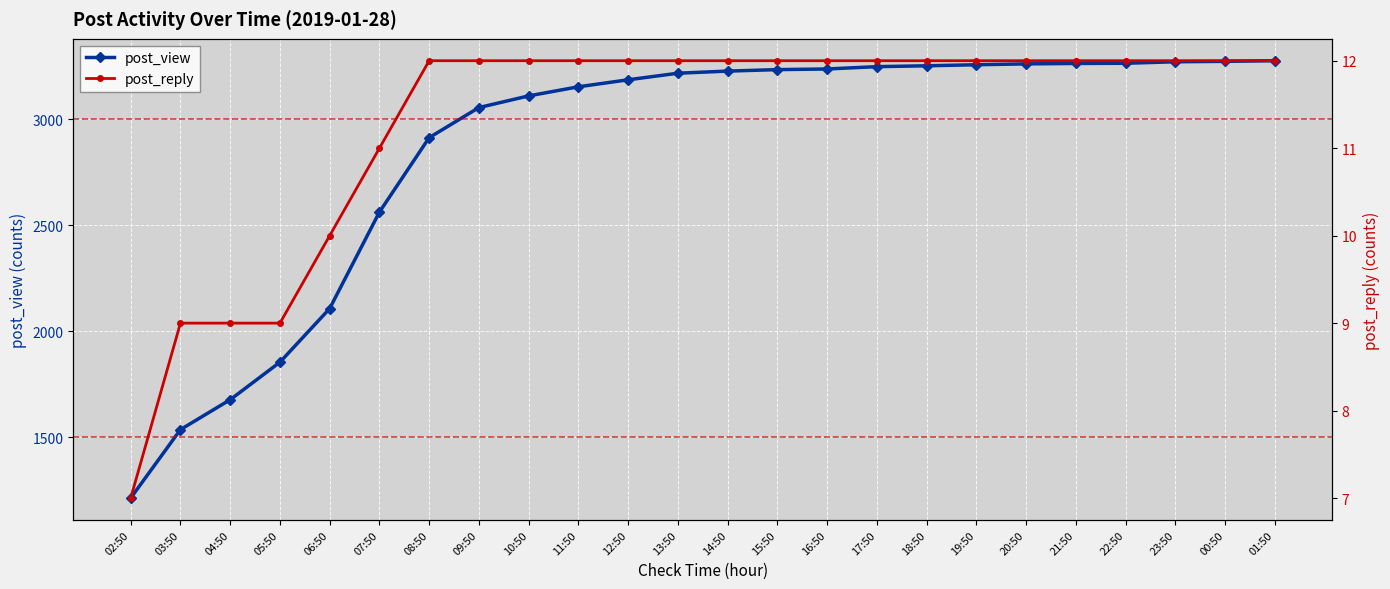

What is the minimum value shown in the chart?

7